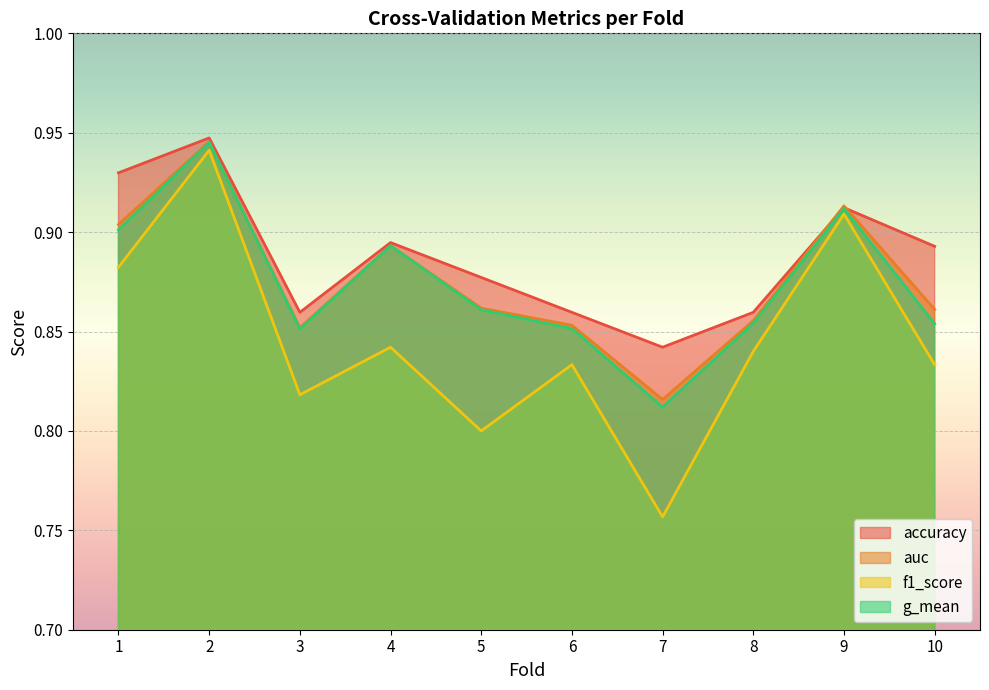

What is the difference between the second highest and minimum values in the f1_score series?

0.2